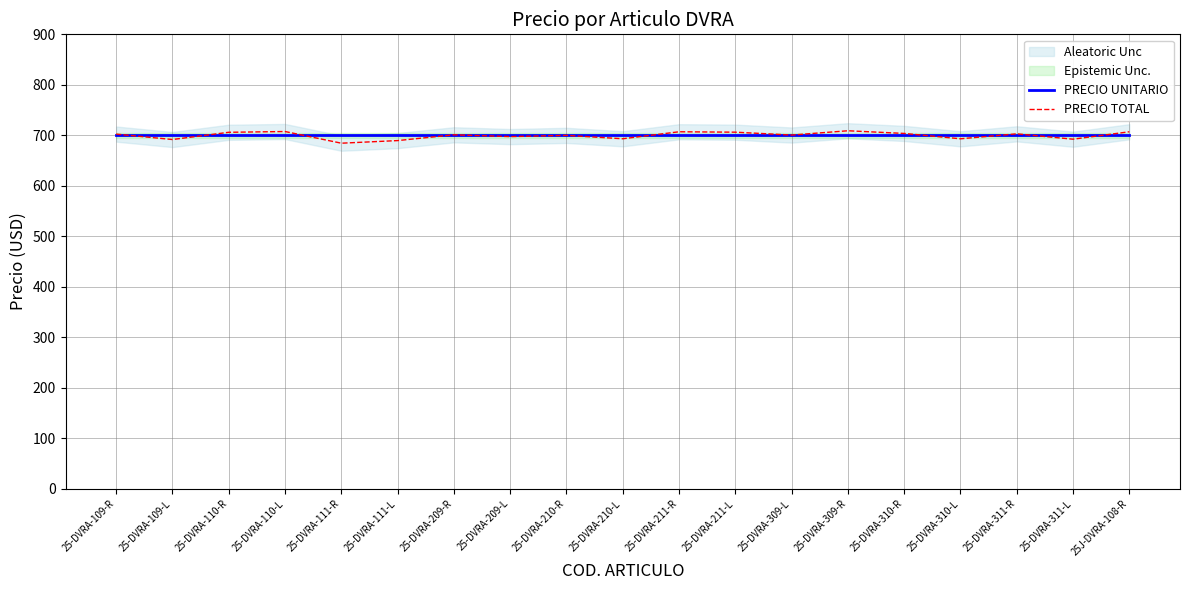

What is the value of the PRECIO TOTAL point at the 6th from the left?

689.6